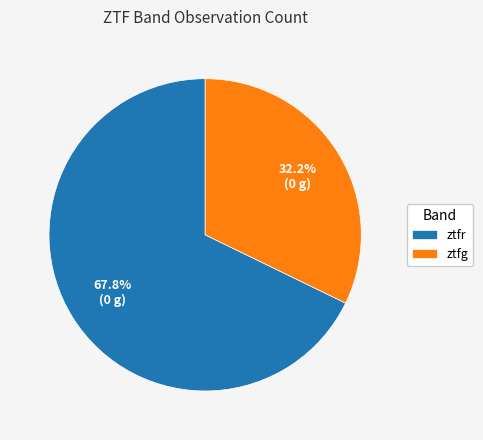

Count the number of slices in the pie.

2